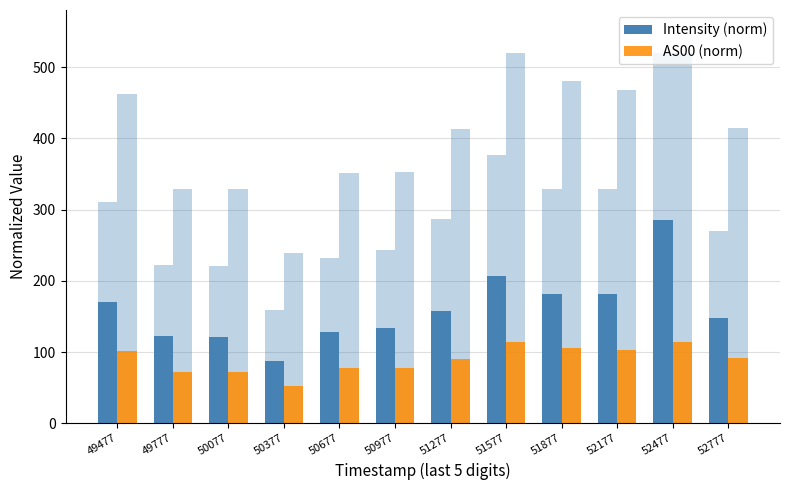

How many values in the AS00 (norm) series are below 91?

6